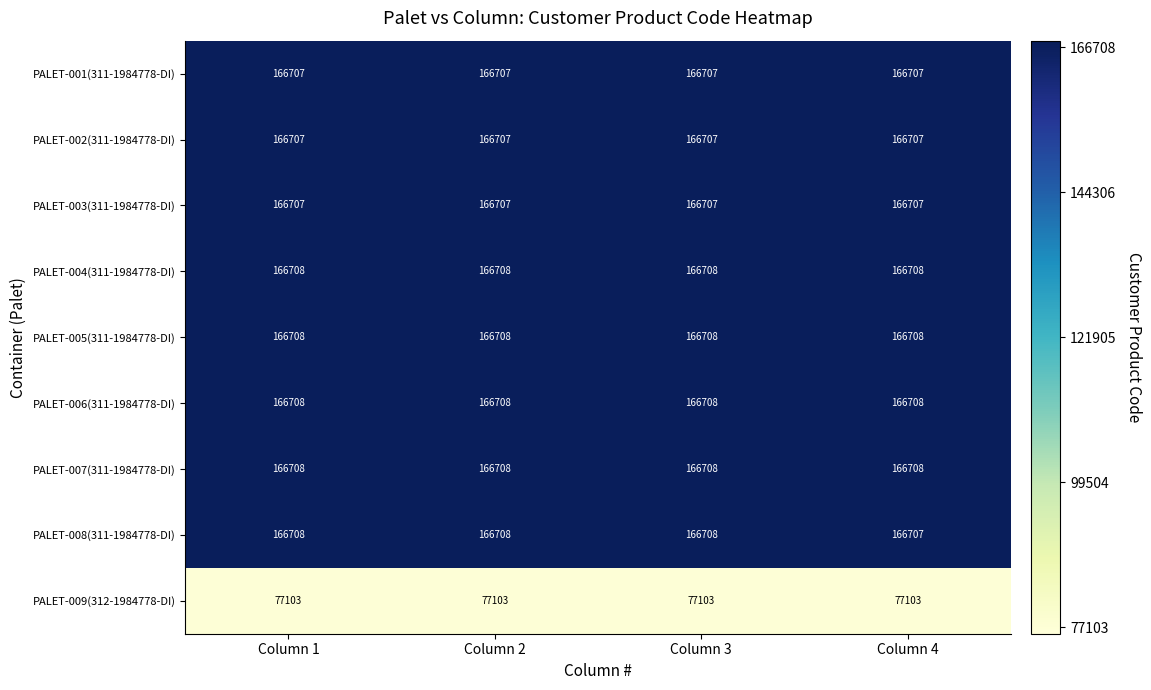

At how many categories does at least one series exceed 161173?

4